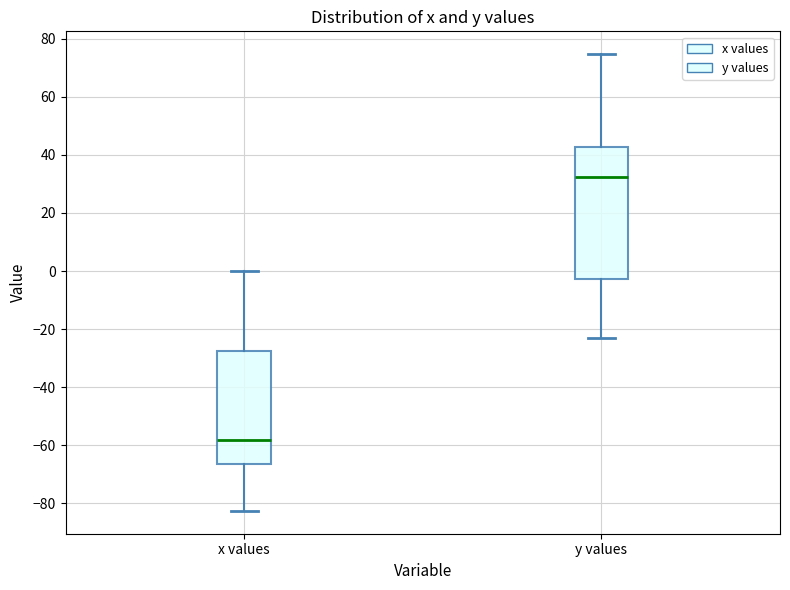

Where does the median line of the box for y values sit on the y-axis? The values are not printed on the chart, so give them approximately, as read against the axis.

32